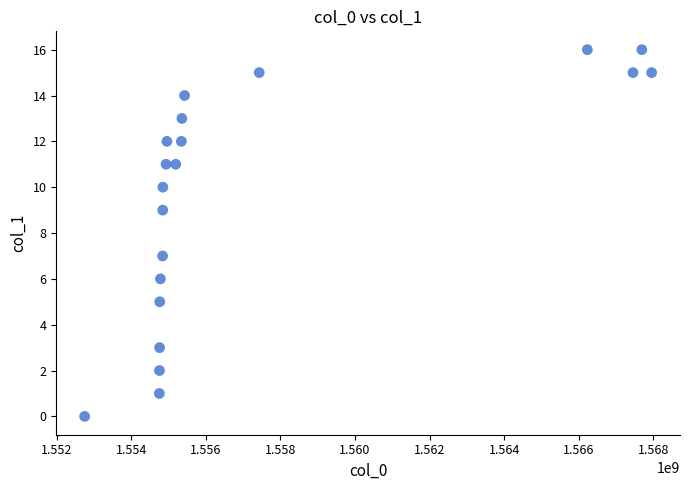

What is the range of X values (max minus min)?

15209178